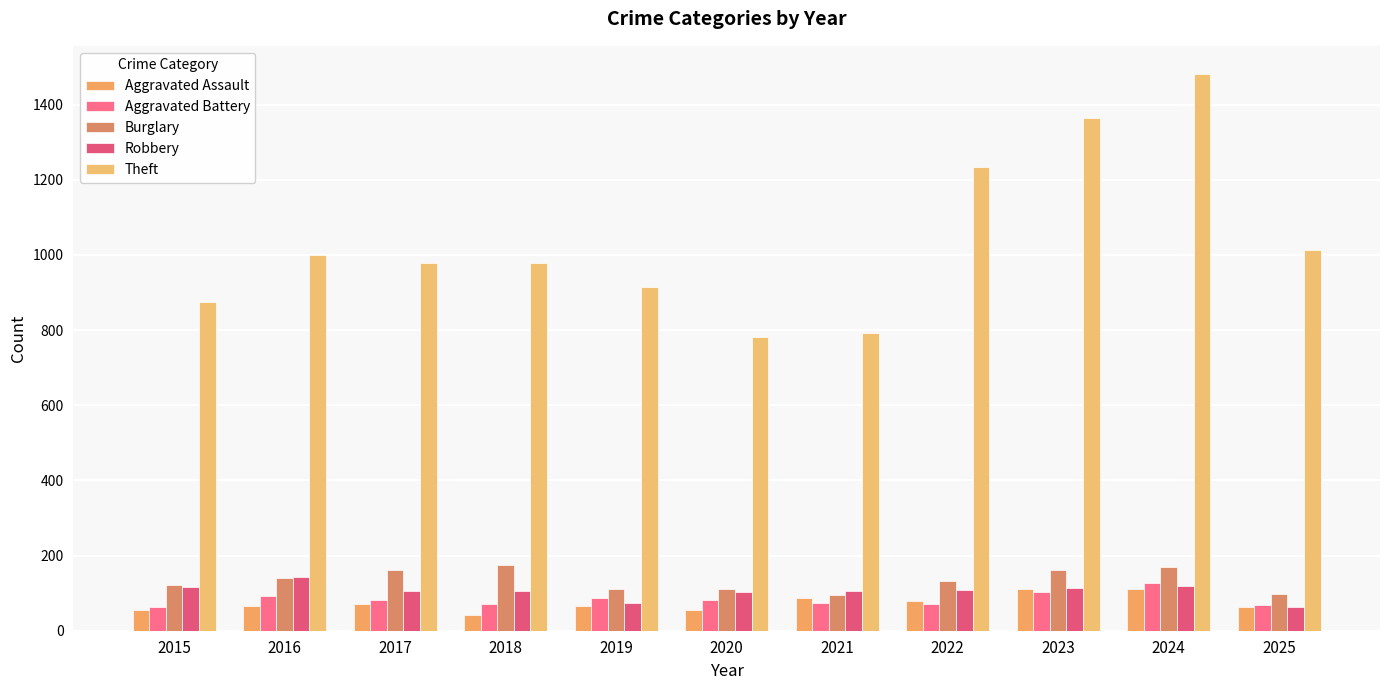

Which has a higher value, 2021 or 2023?

2023